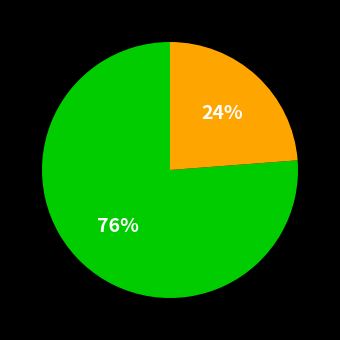

To the nearest percent, what is the difference between the largest and smallest slice percentages?

52%